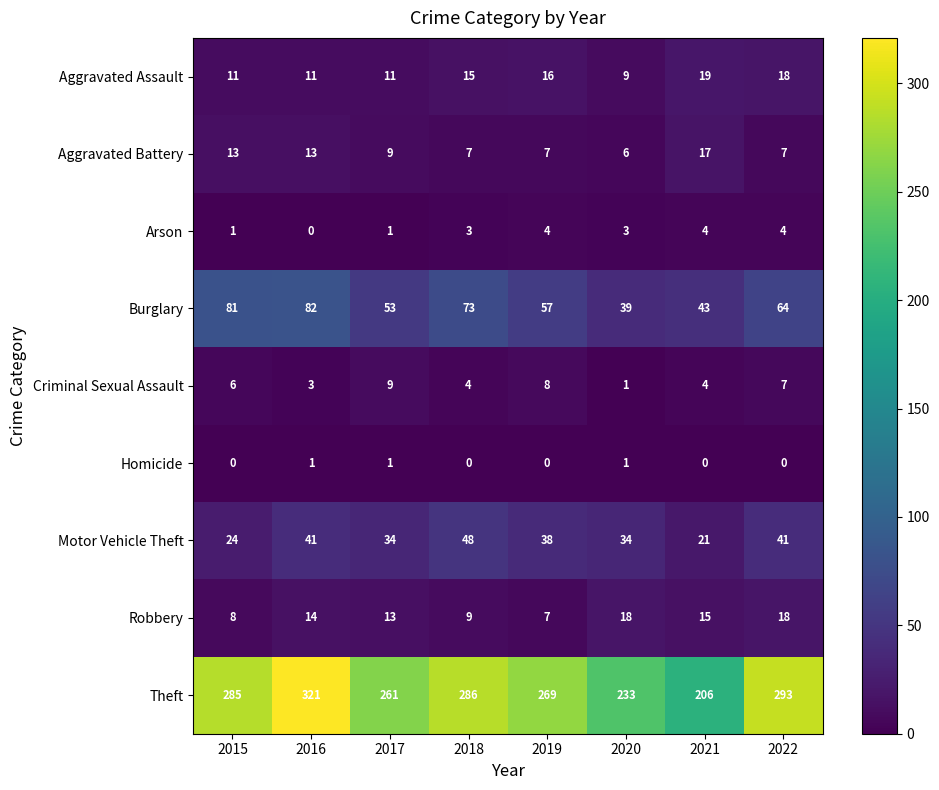

What is the total value across all series at 2020?

344